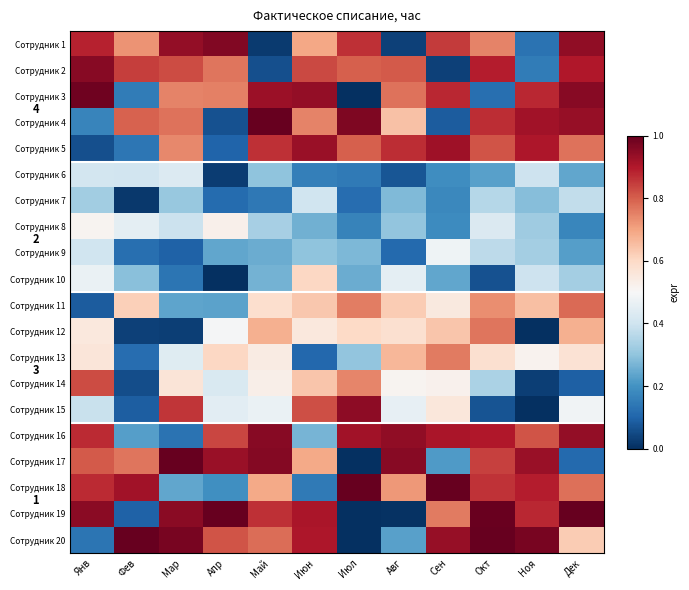

Between Мар and Дек, which series saw the biggest shift?

Сотрудник 17